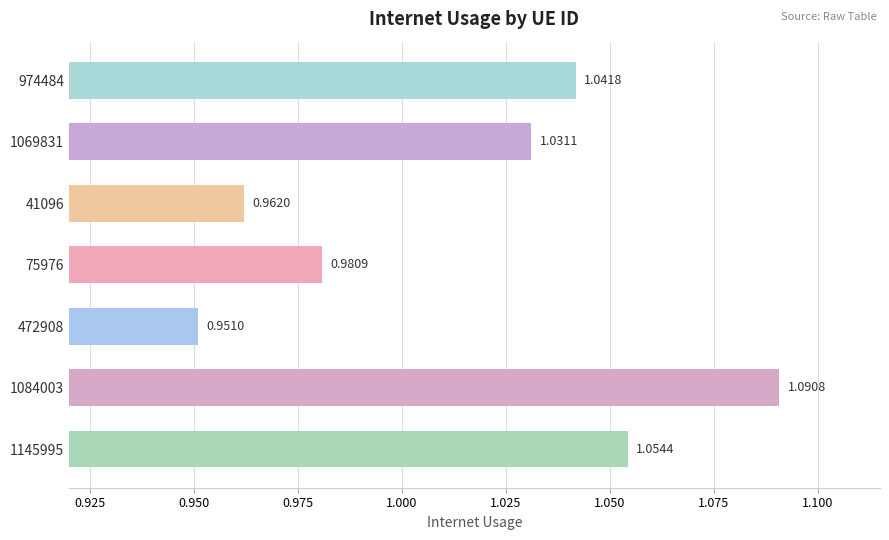

What is the sum of the values at 472908 and 41096?

1.9